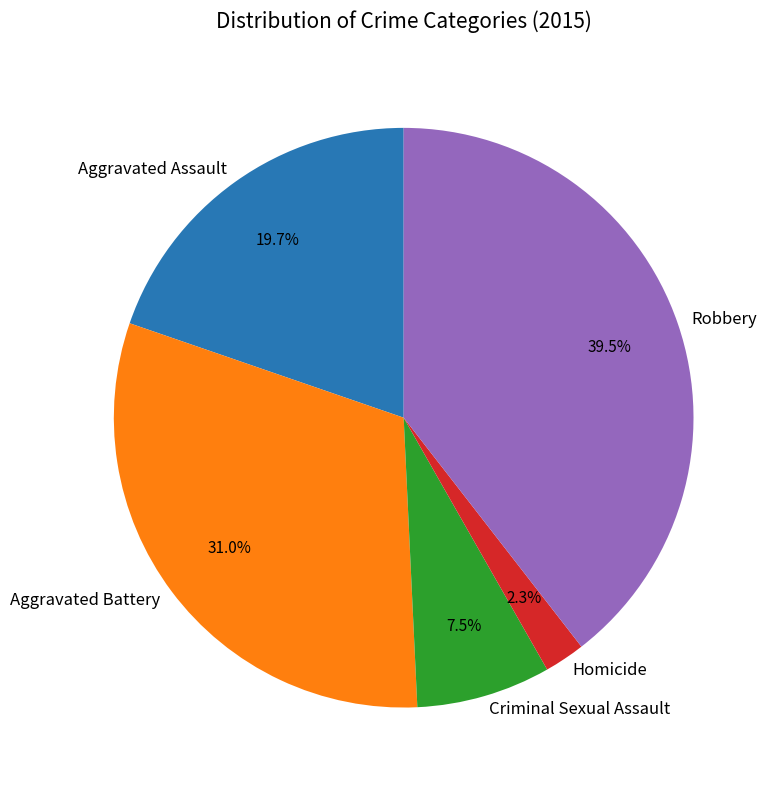

Does Aggravated Battery account for over 50% of the chart?

No